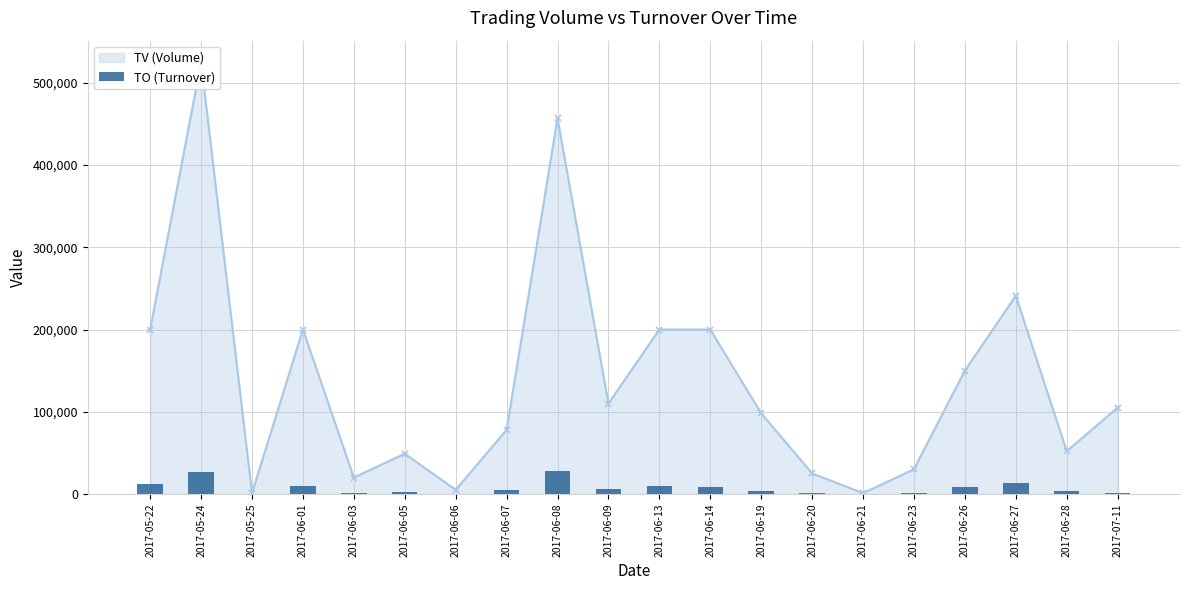

The value at 2017-05-22 is 16290. True or false?

False